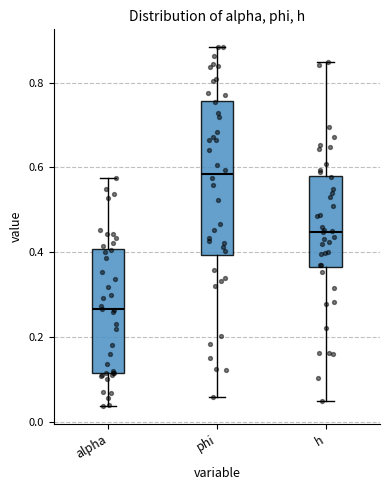

Which box's median line is the highest?

phi